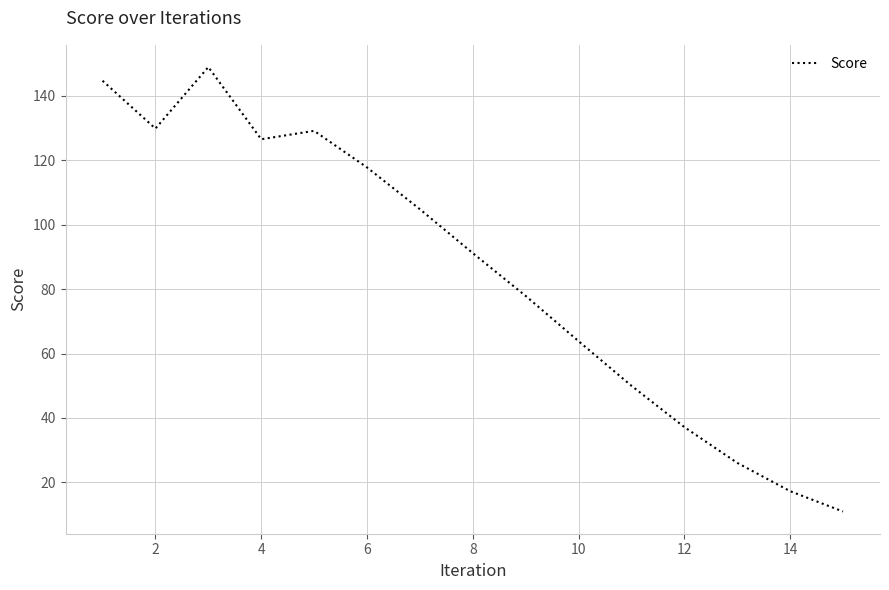

What is the minimum value shown in the chart?

10.9